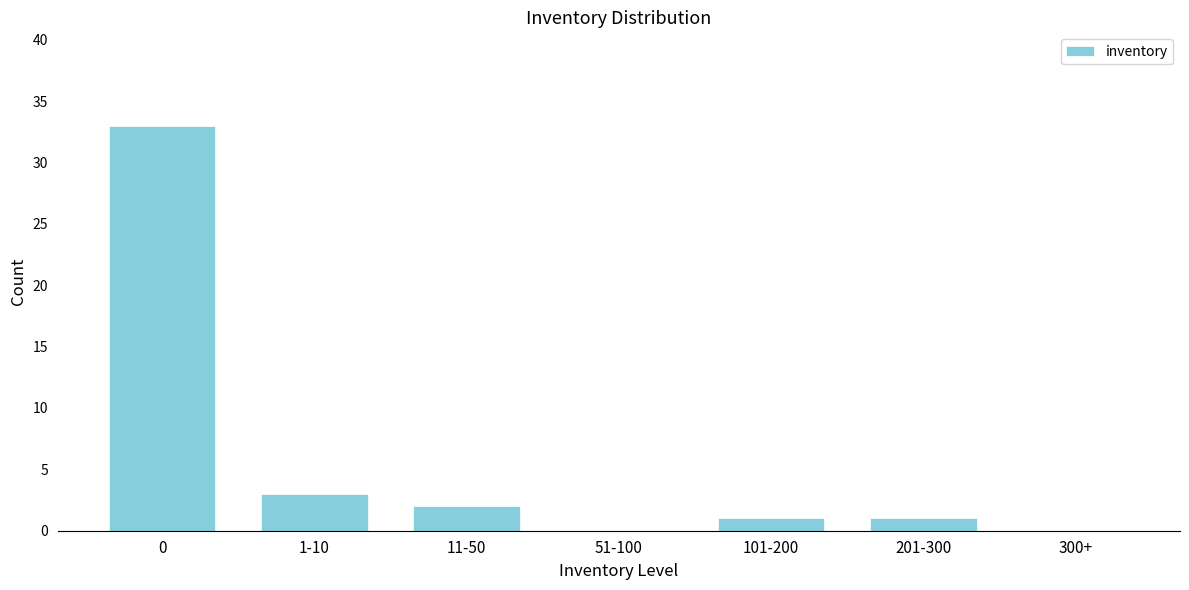

Reading right to left, transcribe all the data shown in this chart.

300+=0	201-300=1	101-200=1	51-100=0	11-50=2	1-10=3	0=33